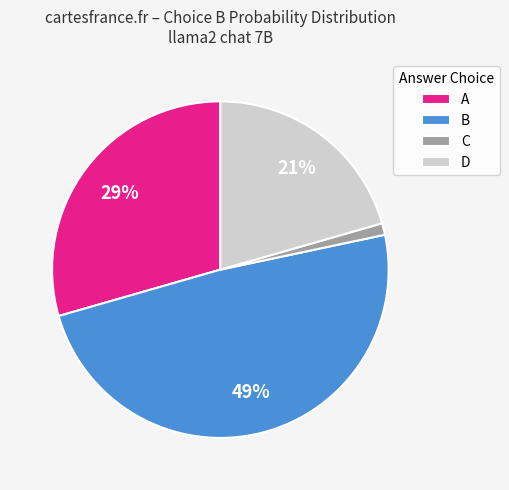

The A slice represents 22% of the pie. True or false?

False